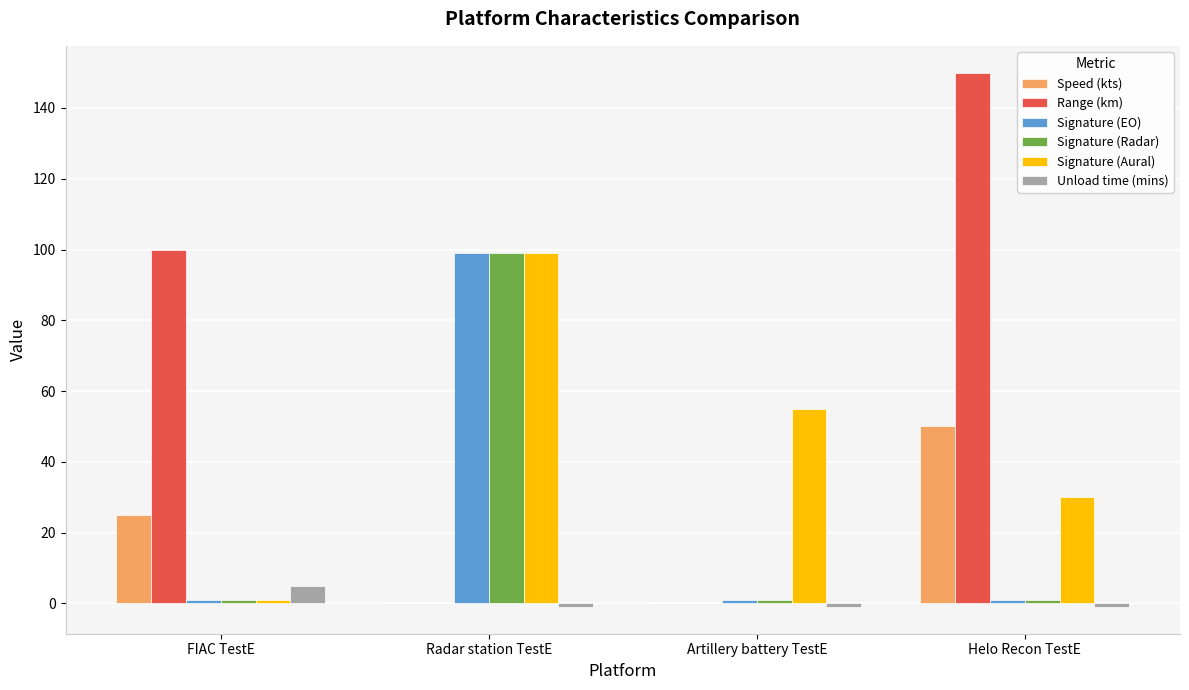

What is the sum of all Signature (Aural) values?

185.1